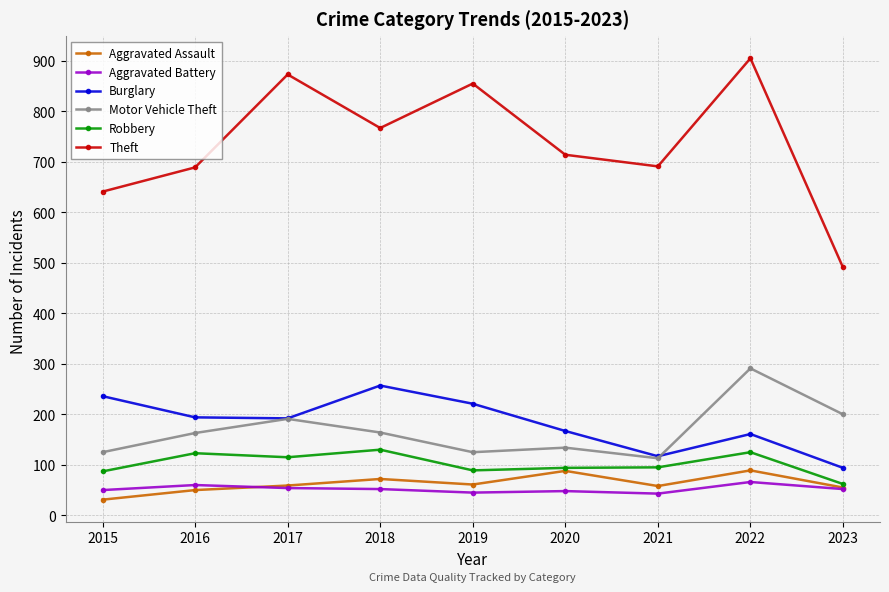

What is the sum of all Aggravated Battery values?

470